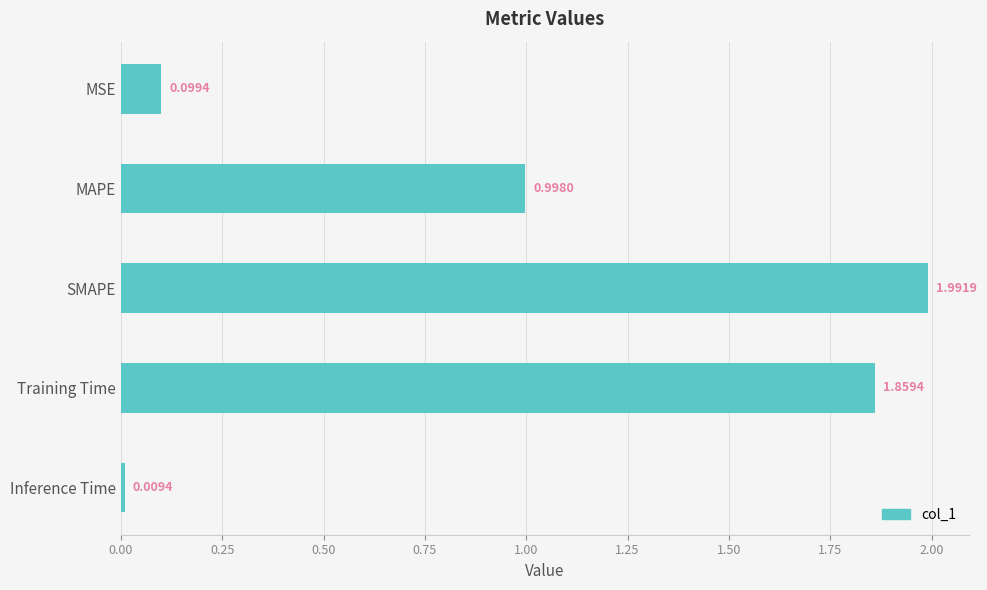

At which category does the chart reach its peak across all series?

SMAPE